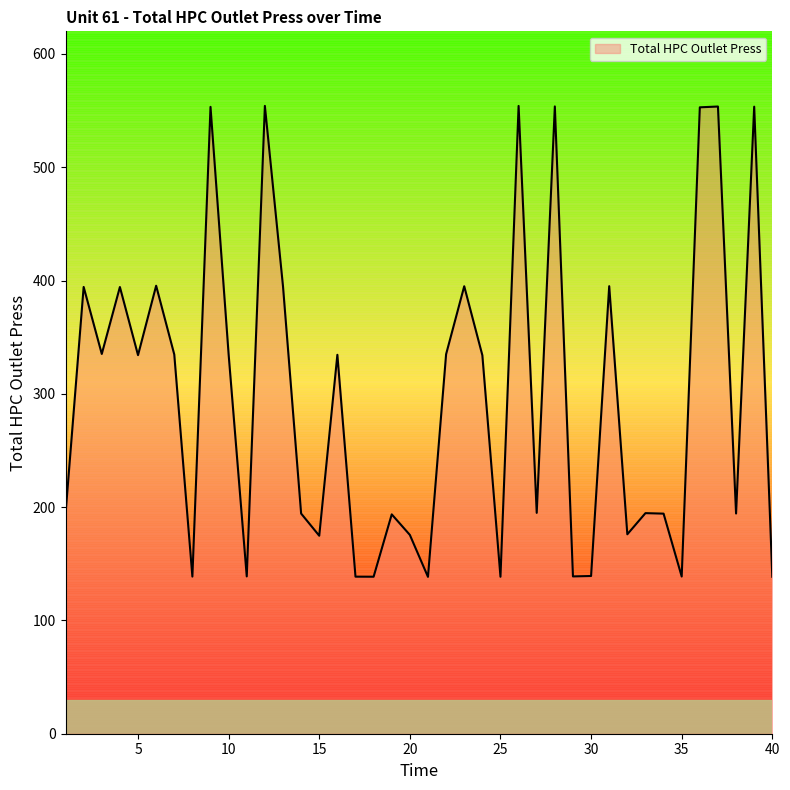

What is the difference between the maximum and minimum values?

415.7